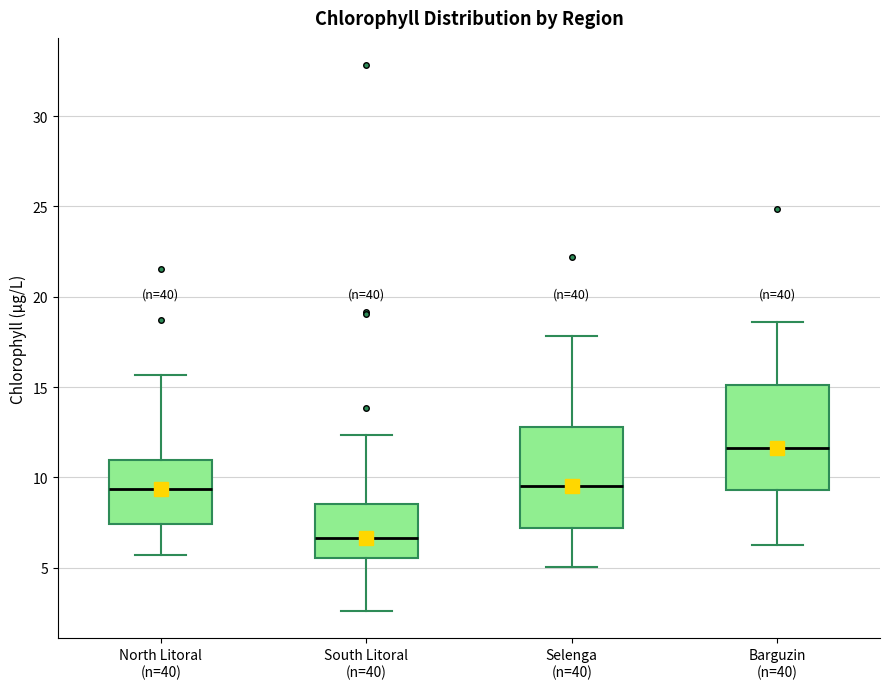

Reading left to right, read every box against the y-axis: the position of its median line, the range the box covers, and the ends of its whiskers. The values are not printed on the chart, so give them approximately, as read against the axis.

North Litoral (n=40): median 9.5, box 7.5 to 11.0, whiskers 5.5 to 15.5
South Litoral (n=40): median 6.5, box 5.5 to 8.5, whiskers 2.5 to 12.5
Selenga (n=40): median 9.5, box 7.0 to 13.0, whiskers 5.0 to 18.0
Barguzin (n=40): median 11.5, box 9.5 to 15.0, whiskers 6.5 to 18.5